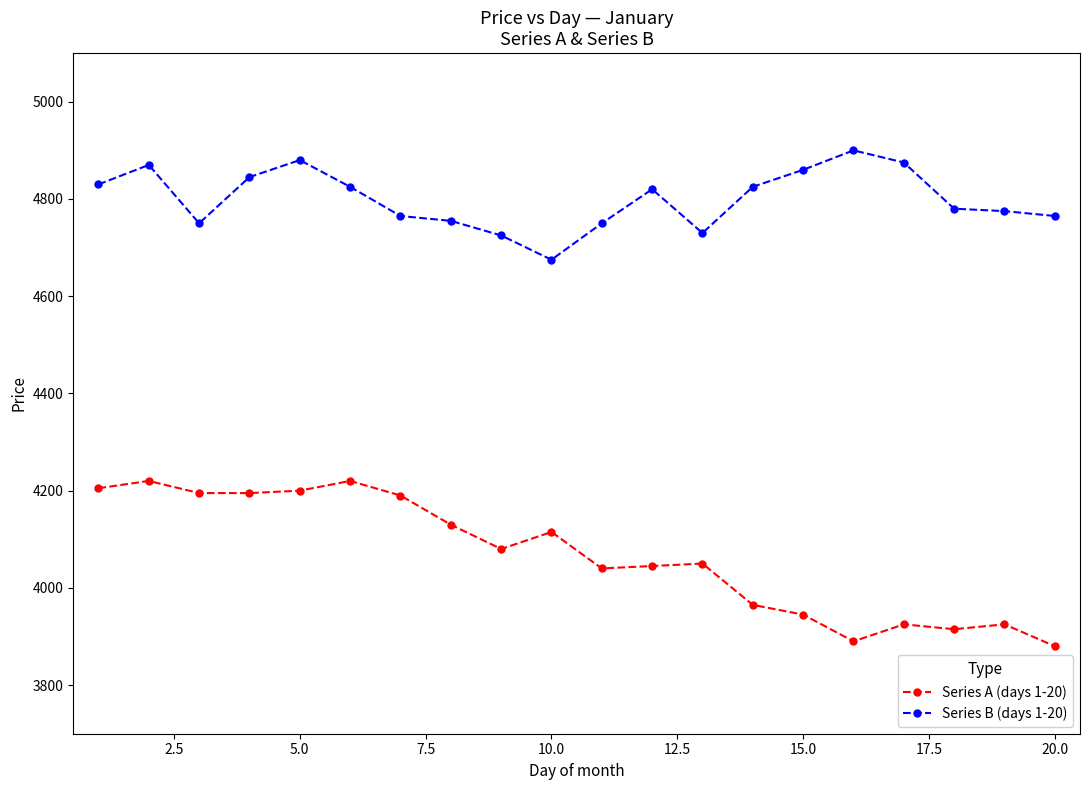

Which series has the largest range (max minus min)?

Series A (days 1-20)